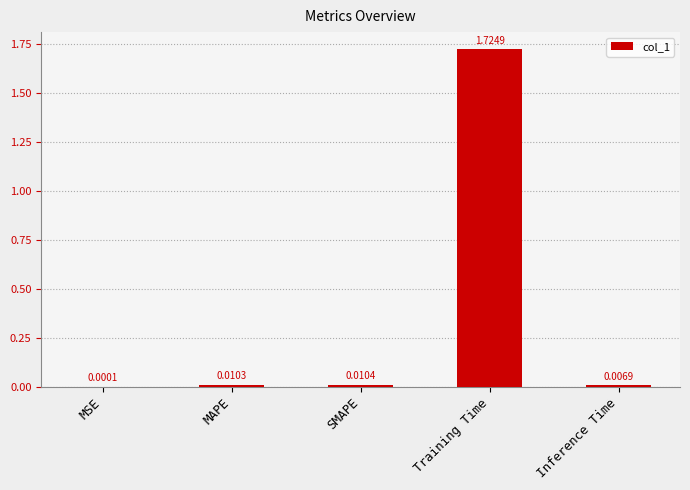

Which label corresponds to the largest value in the chart?

Training Time